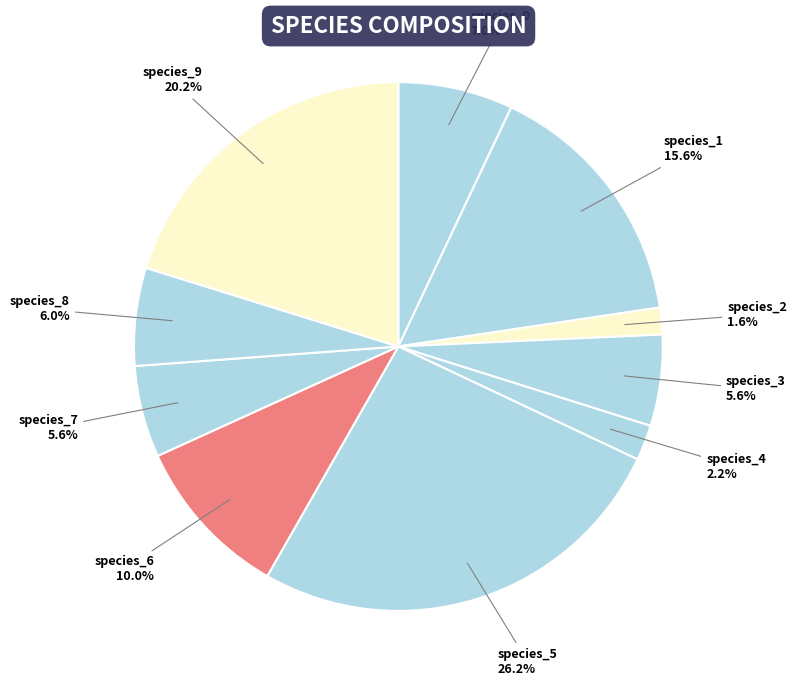

How many slices are in this pie chart?

10